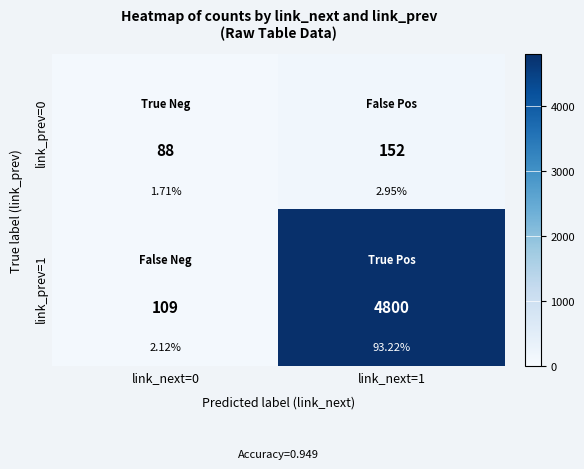

How many link_prev=0 values are between 88 and 152?

2